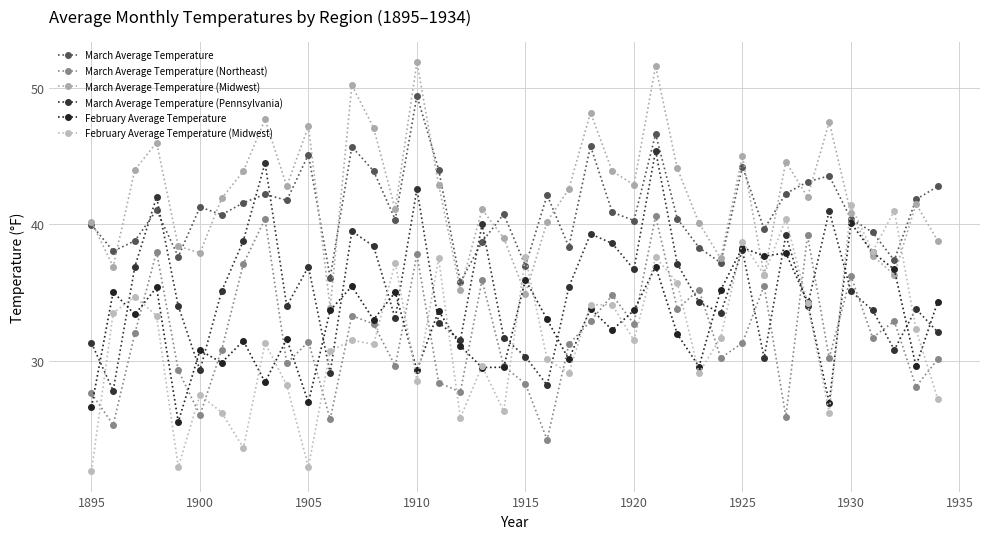

Is this an area chart (filled region under the line)?

No